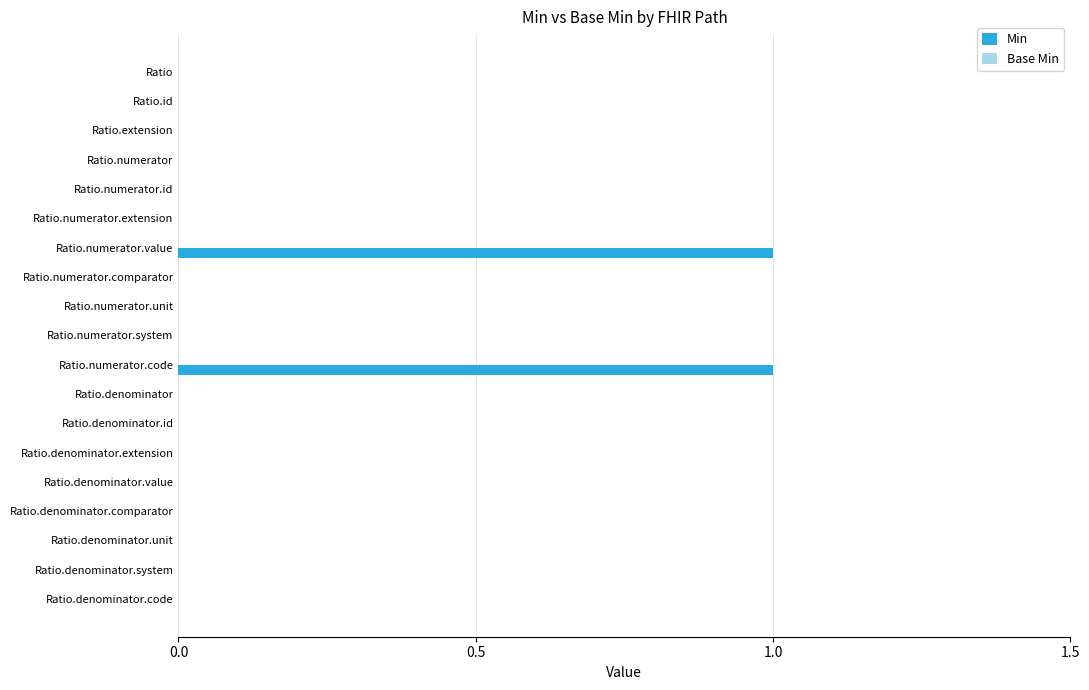

True or false: the data shows 0 at Ratio.denominator.system.

True